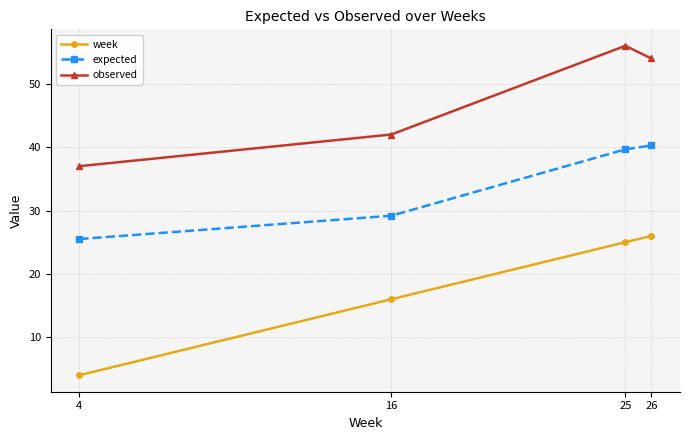

How many data points in expected are less than 39?

2